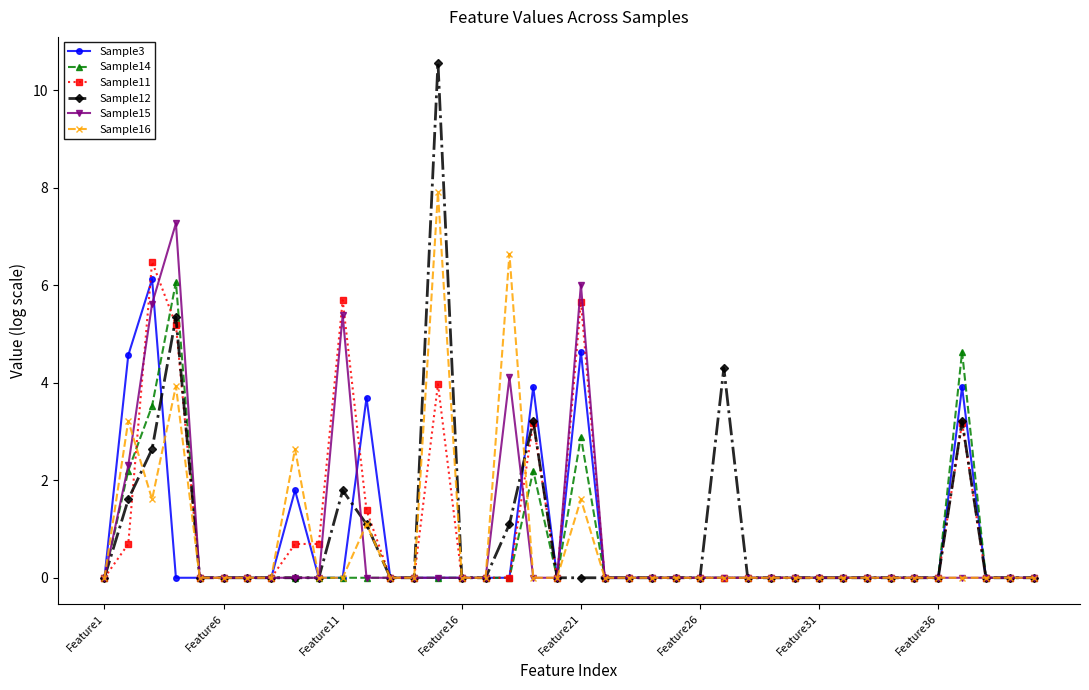

What is the value of the Sample14 point at the 21st from the left?

2.9